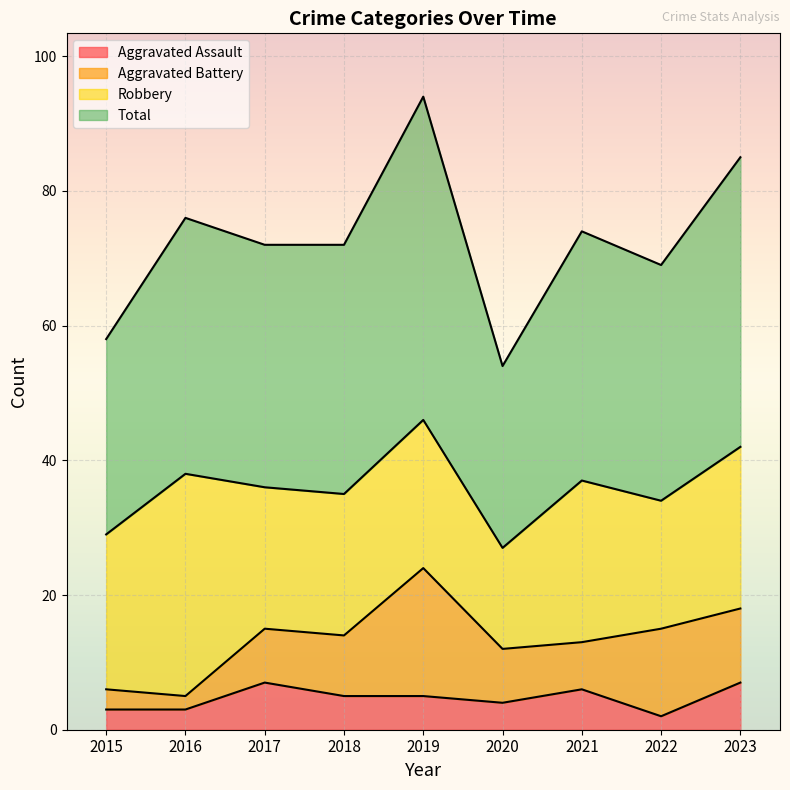

At which category does the chart reach its minimum across all series?

2022